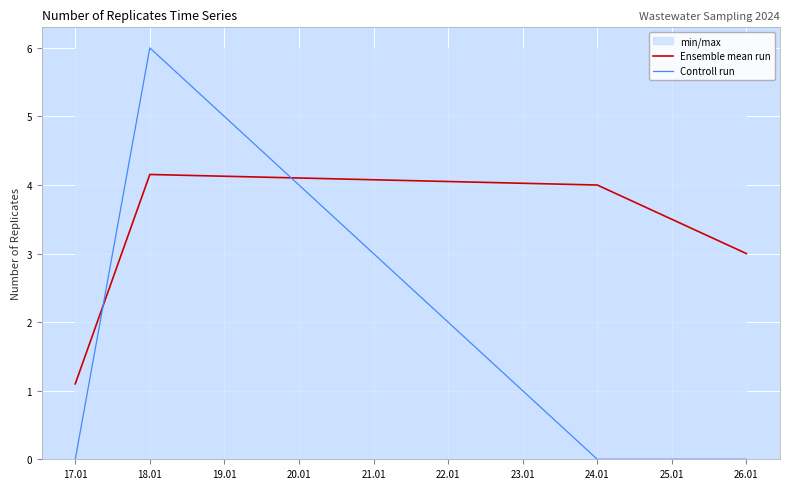

The value of Ensemble mean run at 17.01 is 0.6. True or false?

False